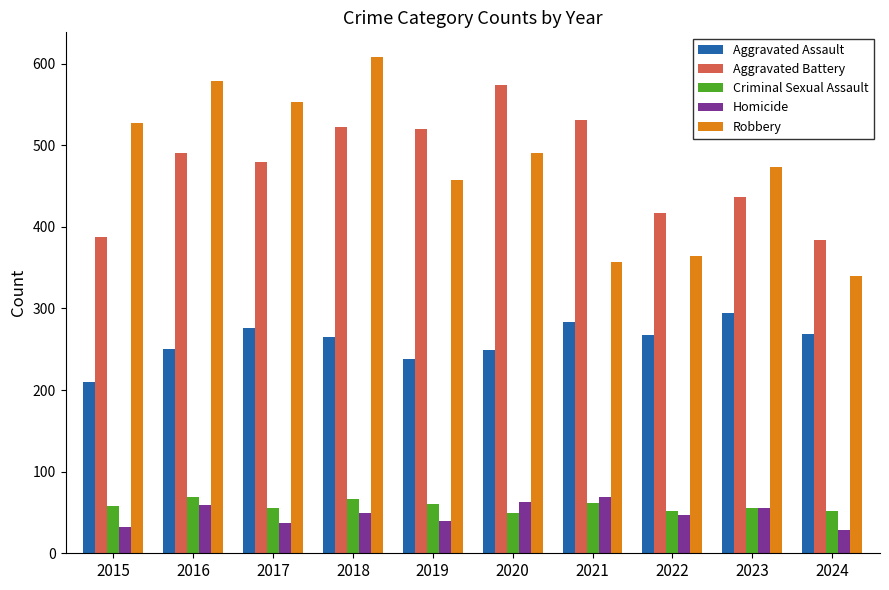

The Robbery series shows 282 at 2015. True or false?

False